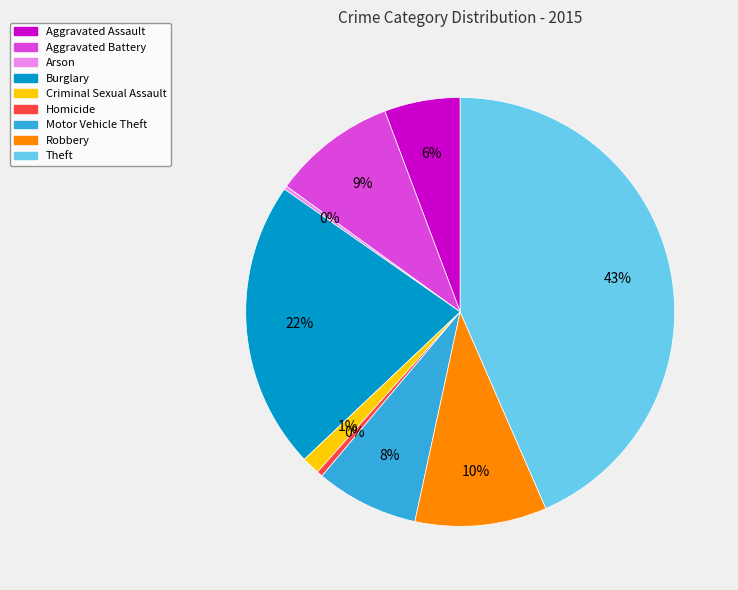

True or false: Motor Vehicle Theft accounts for 1% of the total.

False